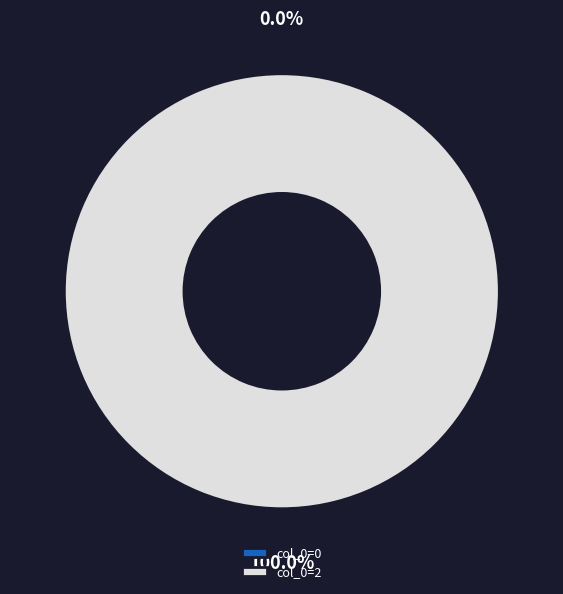

Count the number of slices in the pie.

2